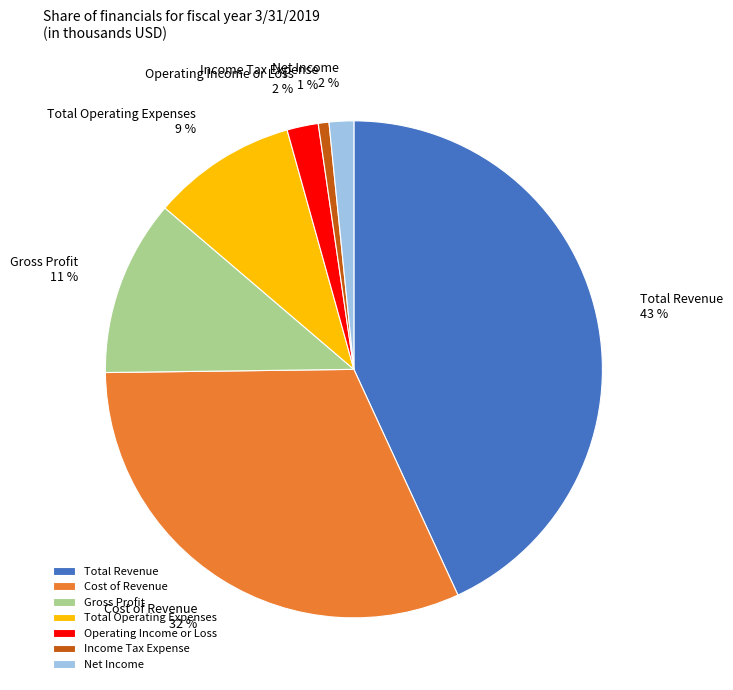

Does any single category account for the majority?

No